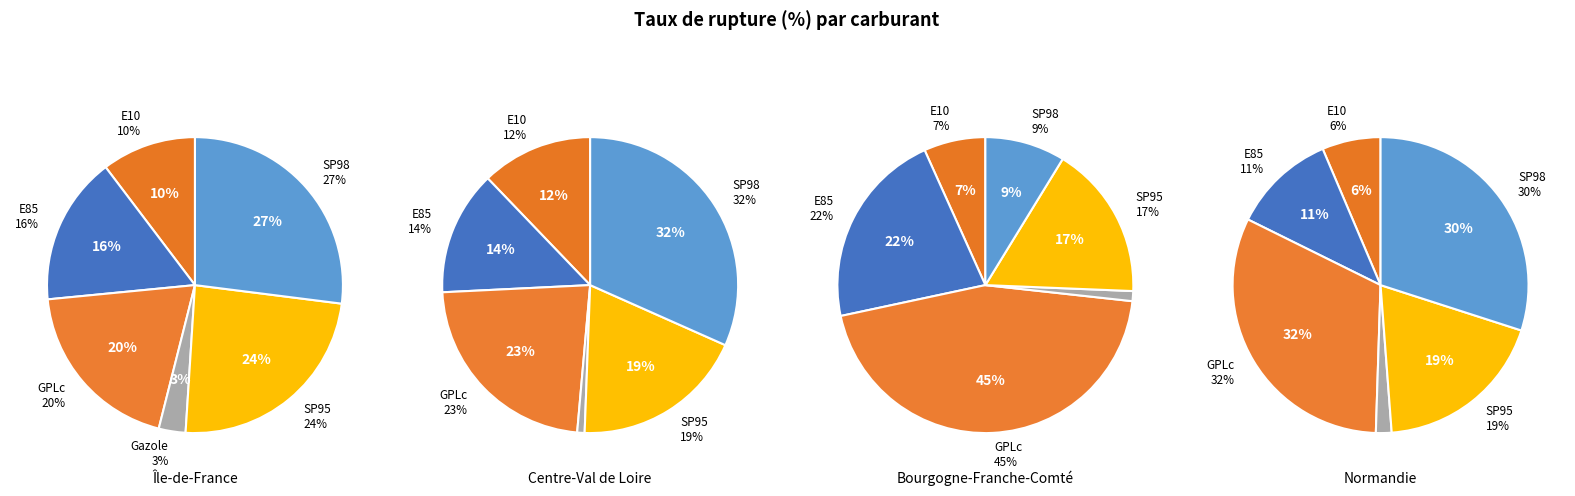

Is there a majority slice in this chart?

No